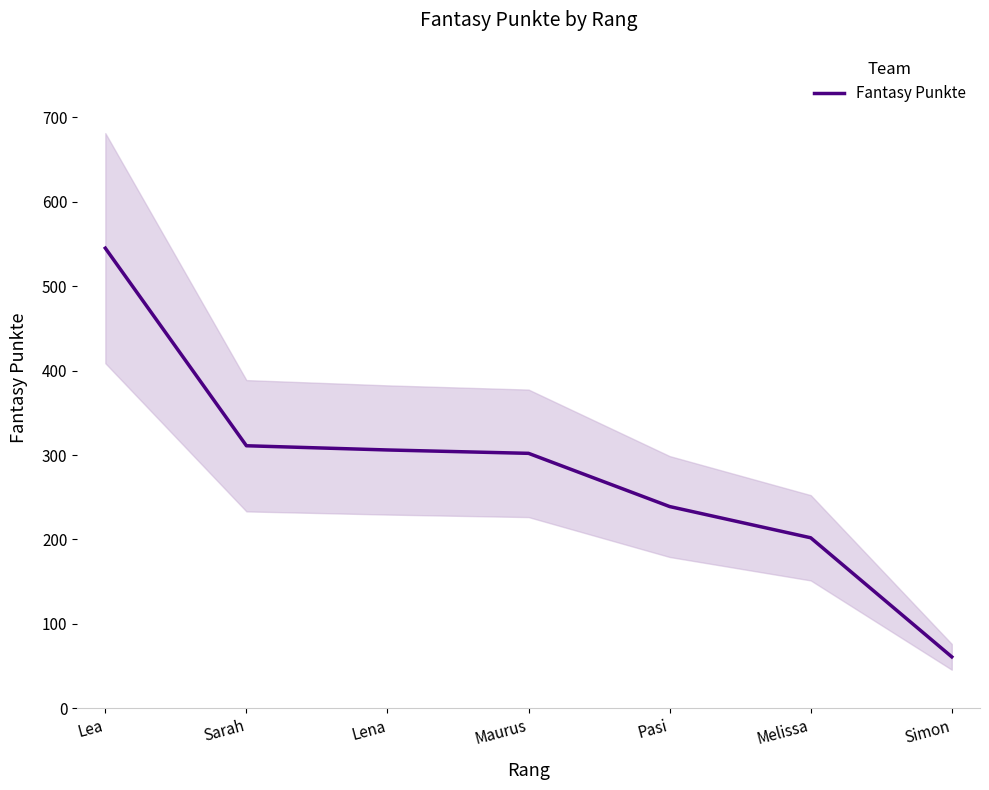

What position from the left is Melissa?

6